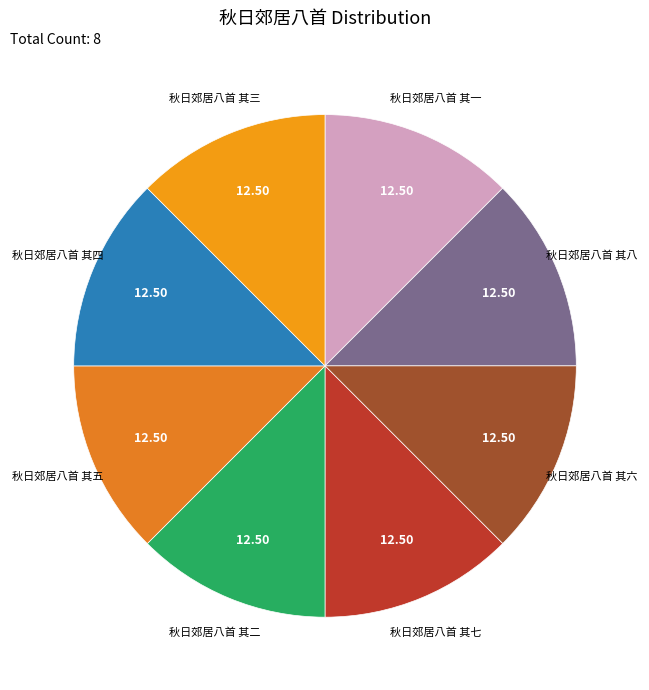

Rank the categories by value from highest to lowest.

秋日郊居八首 其五, 秋日郊居八首 其六, 秋日郊居八首 其二, 秋日郊居八首 其四, 秋日郊居八首 其七, 秋日郊居八首 其一, 秋日郊居八首 其三, 秋日郊居八首 其八